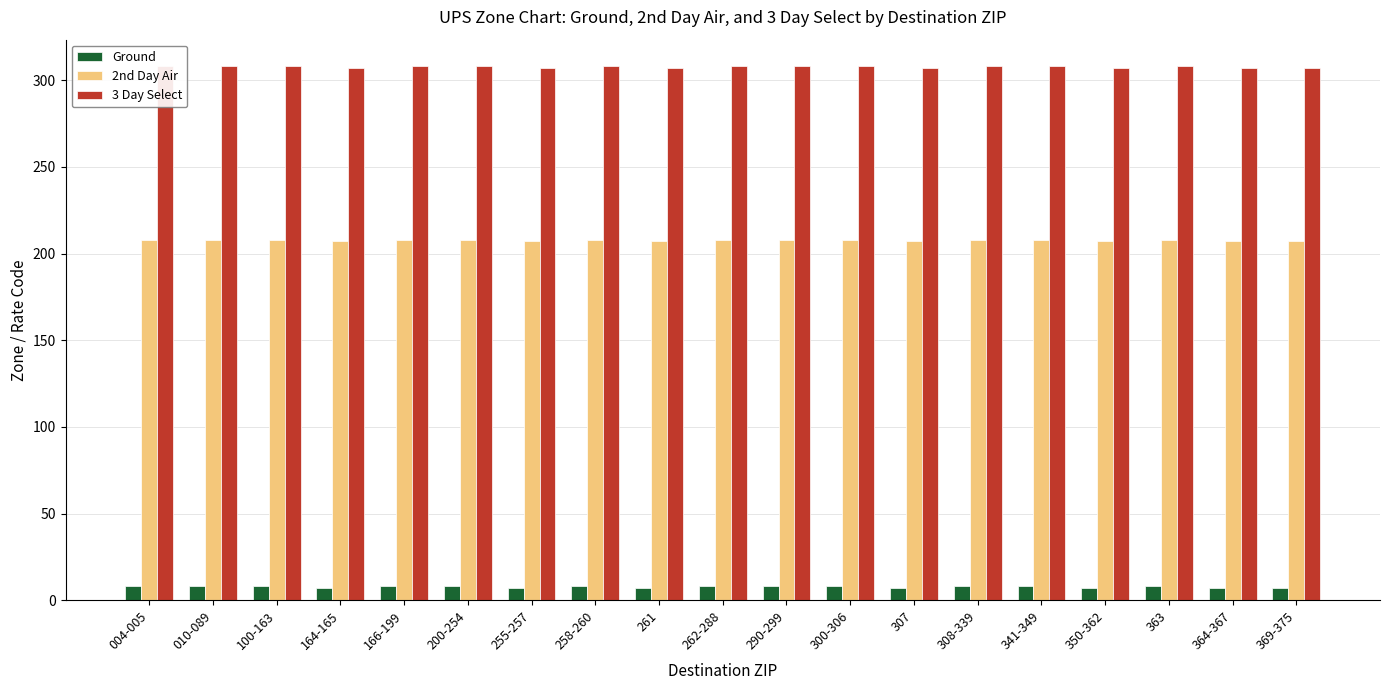

Which series has the widest spread of values?

Ground